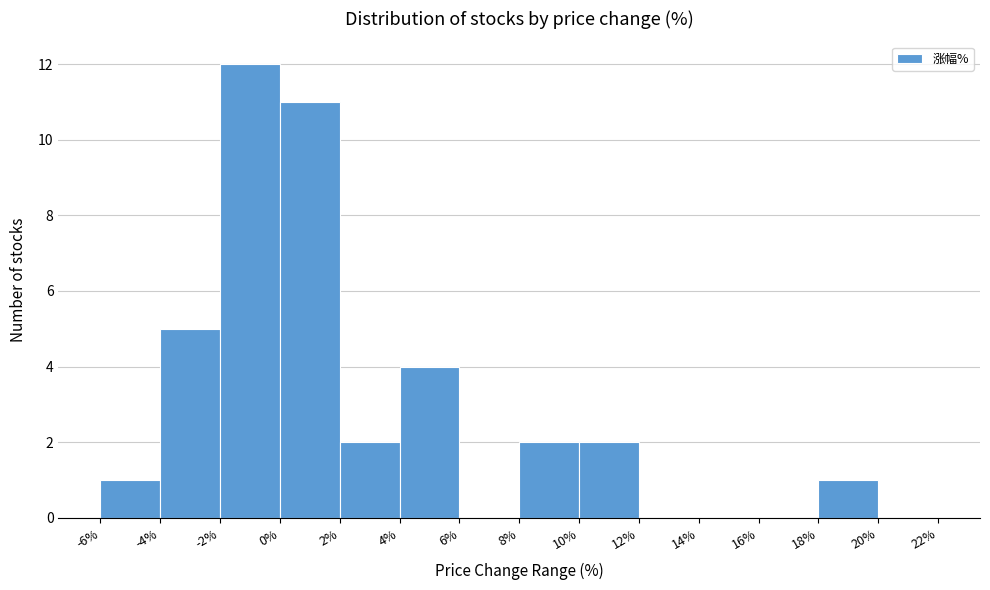

What is the height of the bar covering 8% to 10% on the x-axis? The values are not printed on the chart, so give them approximately, as read against the axis.

2